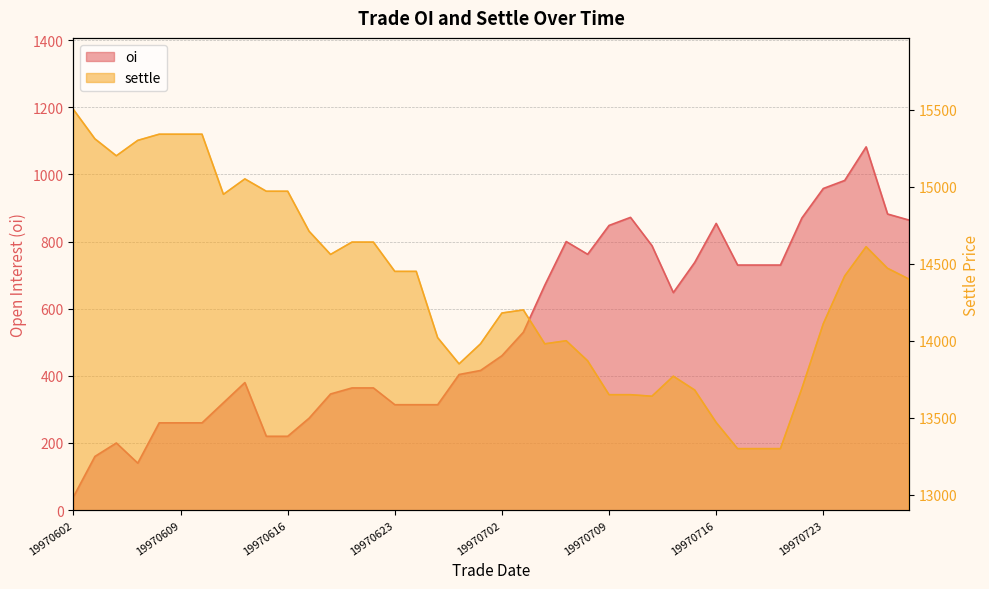

Reading right to left, list all the values displayed in this chart.

oi: 864	882	1082	982	958	870	730	730	730	854	738	648	788	872	848	762	800	670	530	460	416	404	314	314	314	364	364	346	274	220	220	380	320	260	260	260	140	200	160	40
settle: 14400	14470	14610	14420	14110	13690	13300	13300	13300	13470	13680	13770	13640	13650	13650	13870	14000	13980	14200	14180	13980	13850	14020	14450	14450	14640	14640	14560	14710	14970	14970	15050	14950	15340	15340	15340	15300	15200	15310	15500